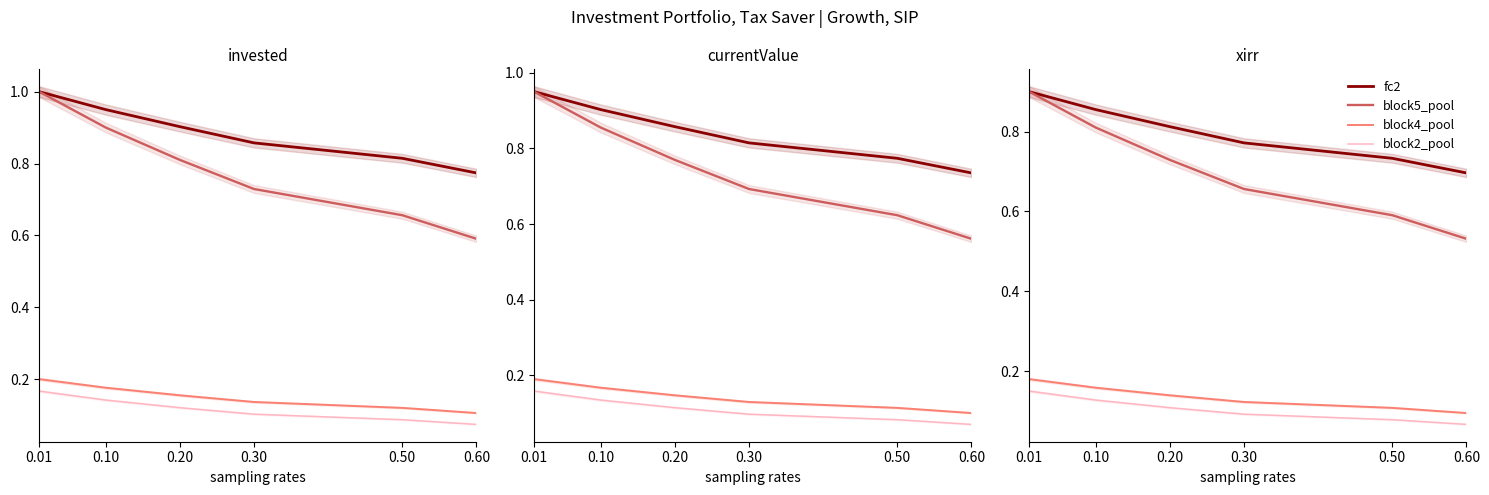

Does the chart have visible grid lines?

No